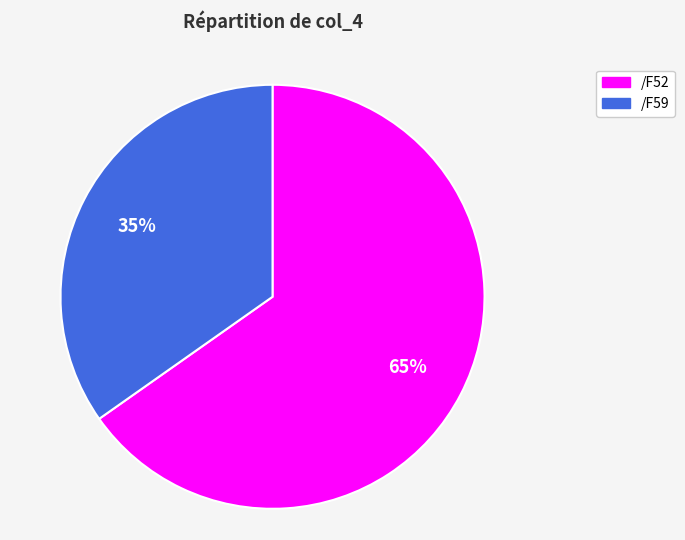

What is the smallest slice in the pie chart?

/F59